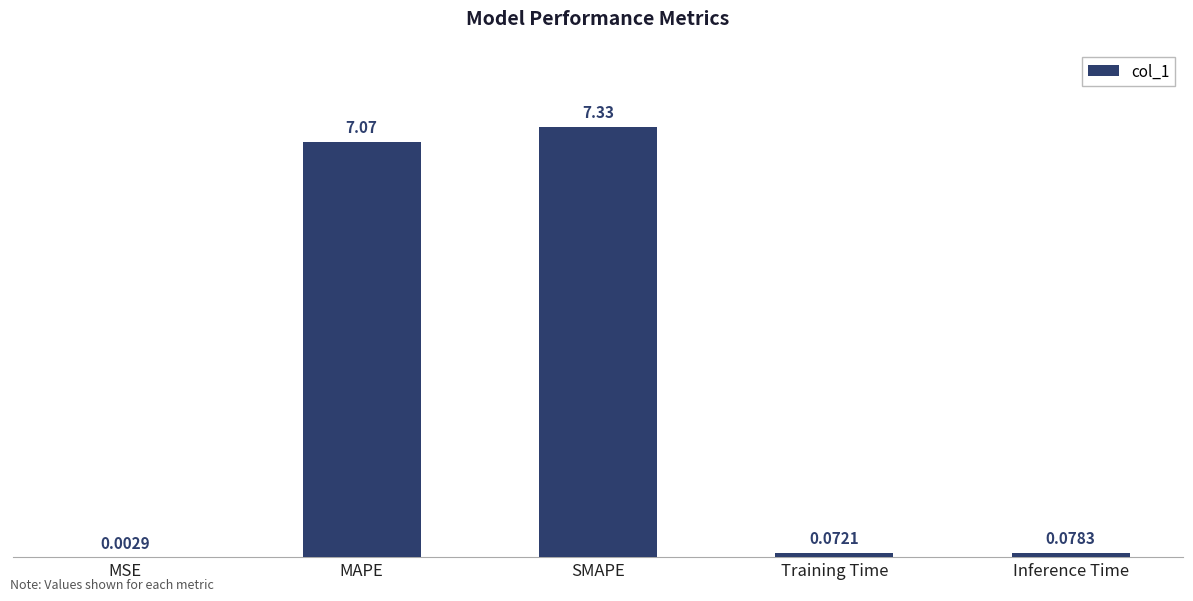

Where is the data nearest to the value 3?

Inference Time